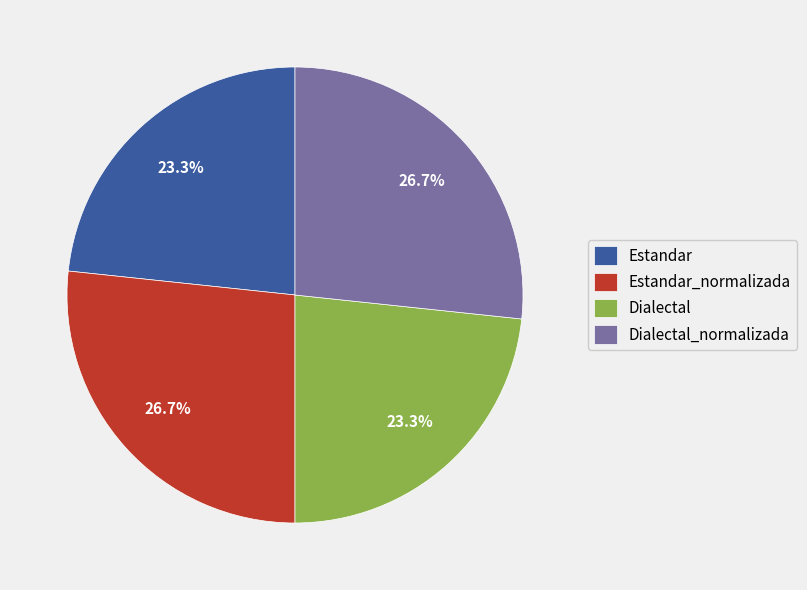

What is the total percentage of Estandar_normalizada and Dialectal?

50.0%